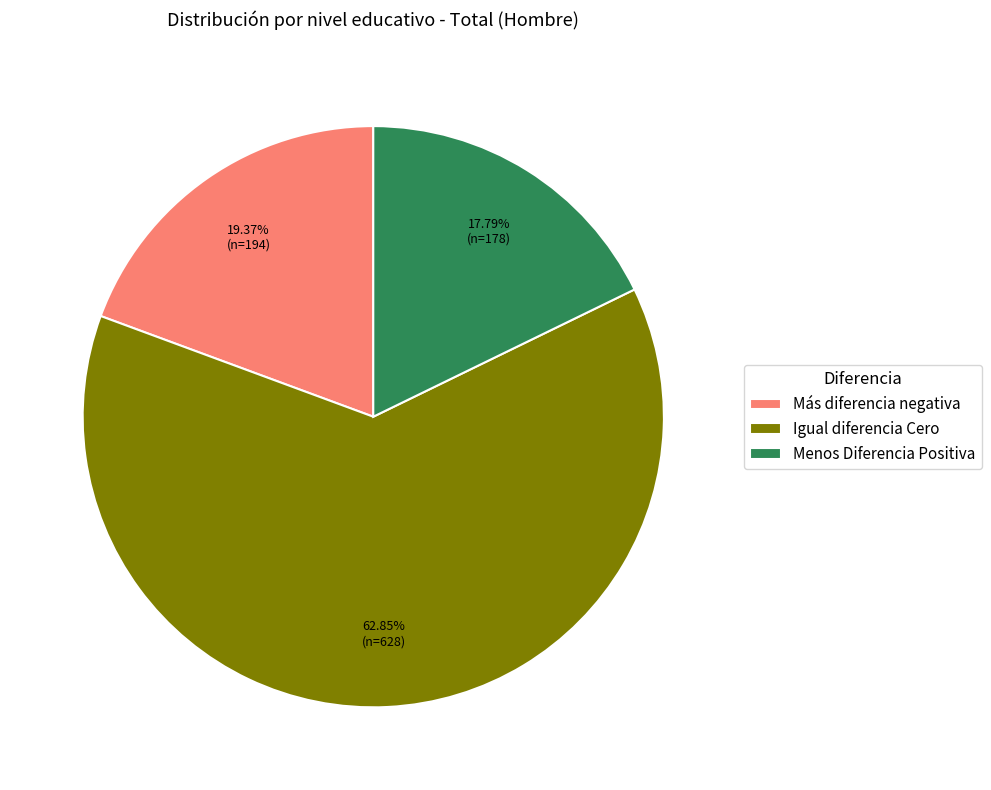

Which slice is the smallest?

Menos Diferencia Positiva